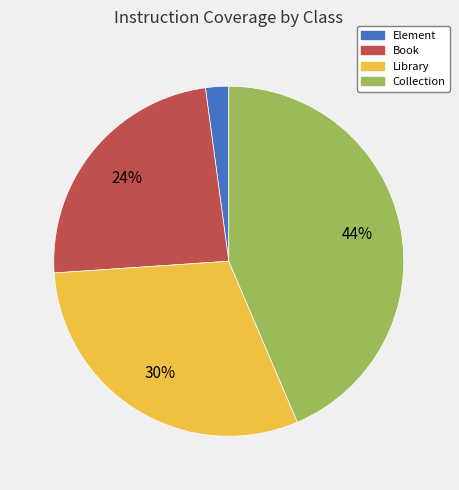

To the nearest percent, what percentage of the pie is Element?

2%